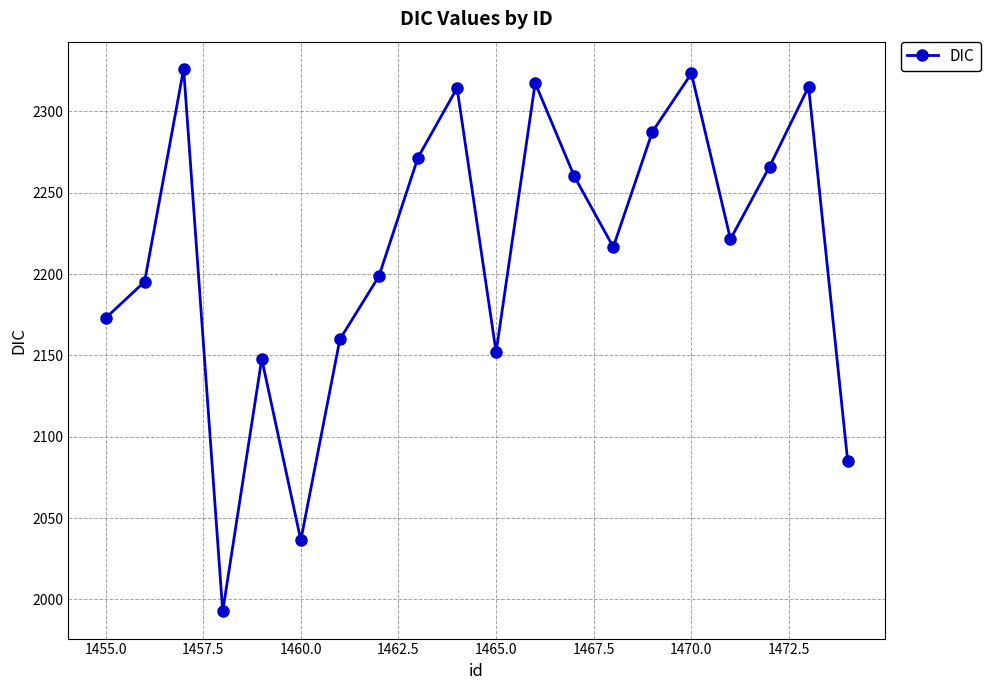

What is the value of the 12th point from the left?

2317.5